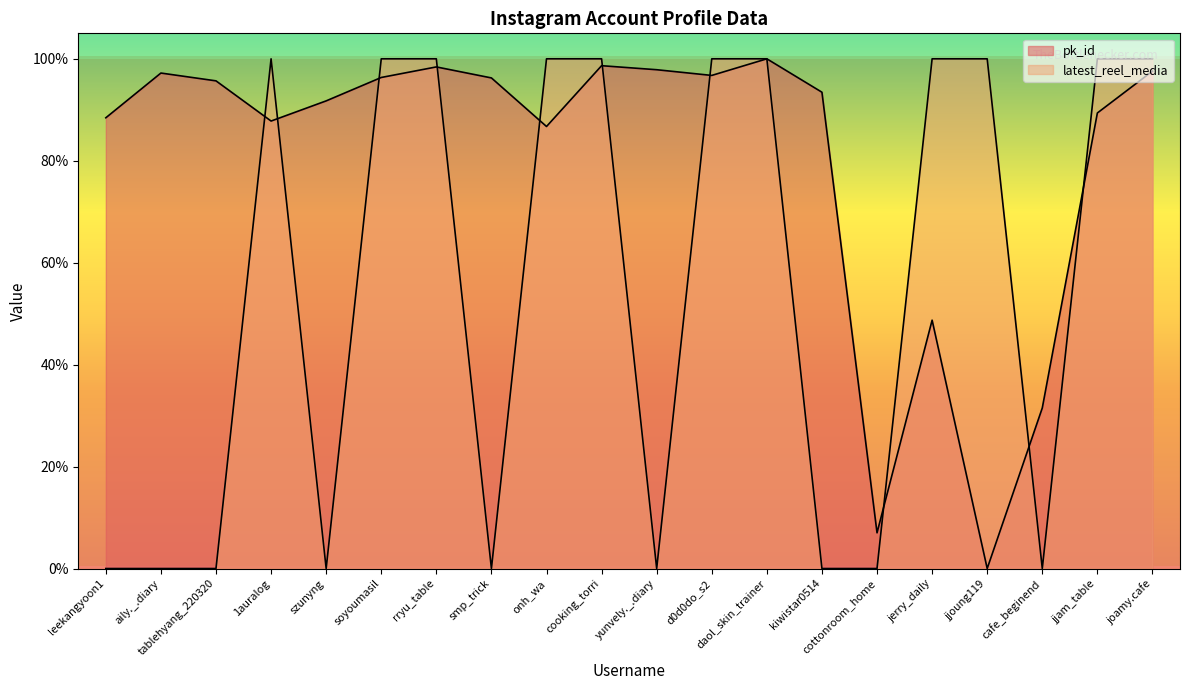

Is it true that latest_reel_media equals 36.6 at soyoumasil?

False